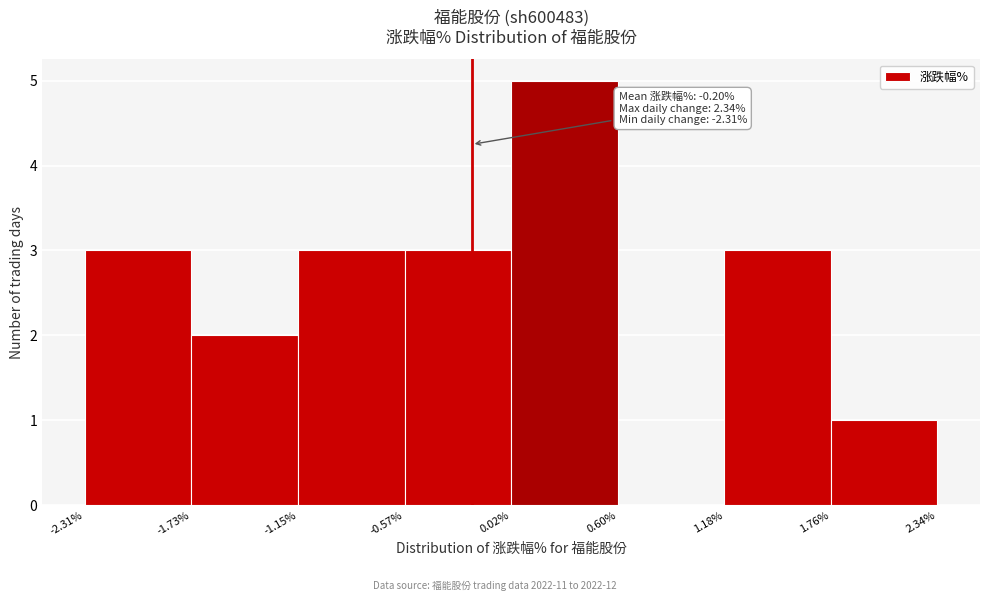

Over which range of the x-axis is the bar tallest?

0.02% to 0.60%